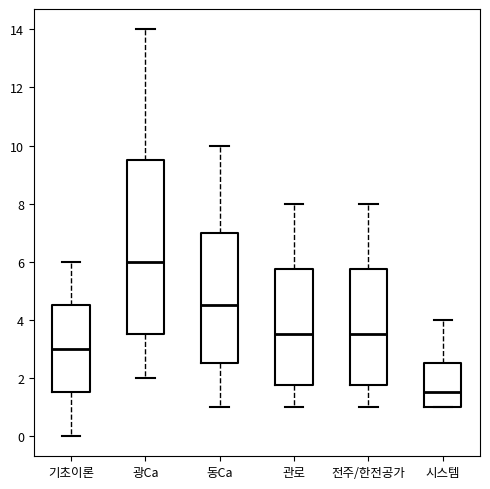

Which box's median line is the highest?

광Ca